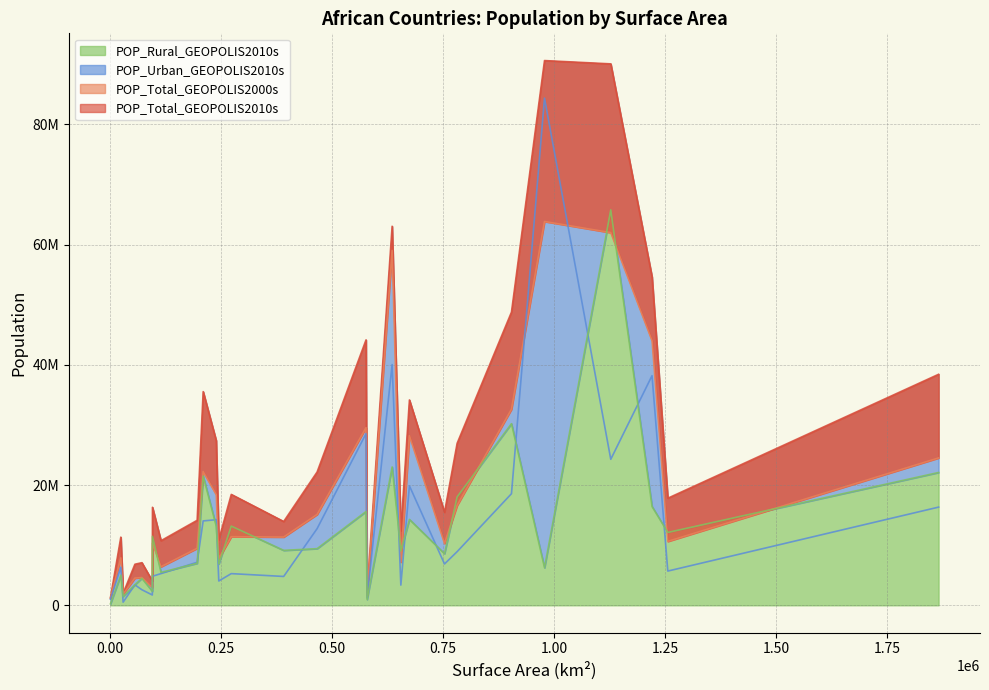

At how many categories does at least one series exceed 39110265?

6